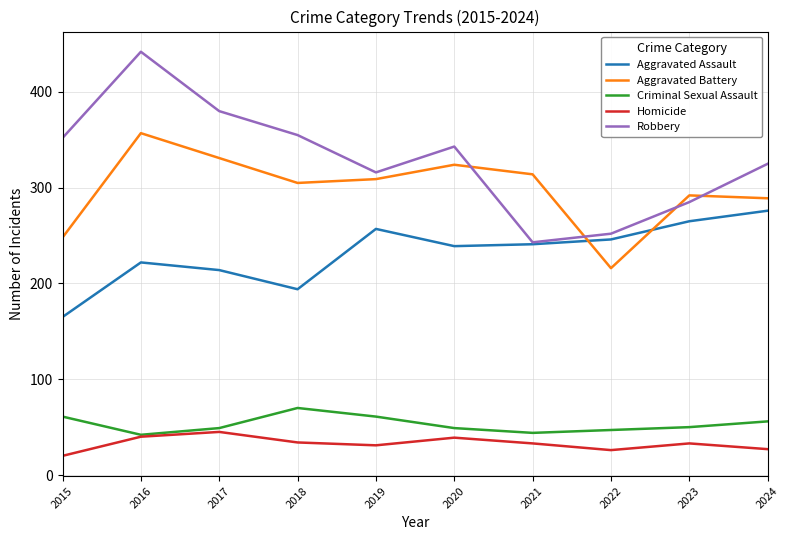

What is the sum of the Criminal Sexual Assault values at 2018 and 2023?

120